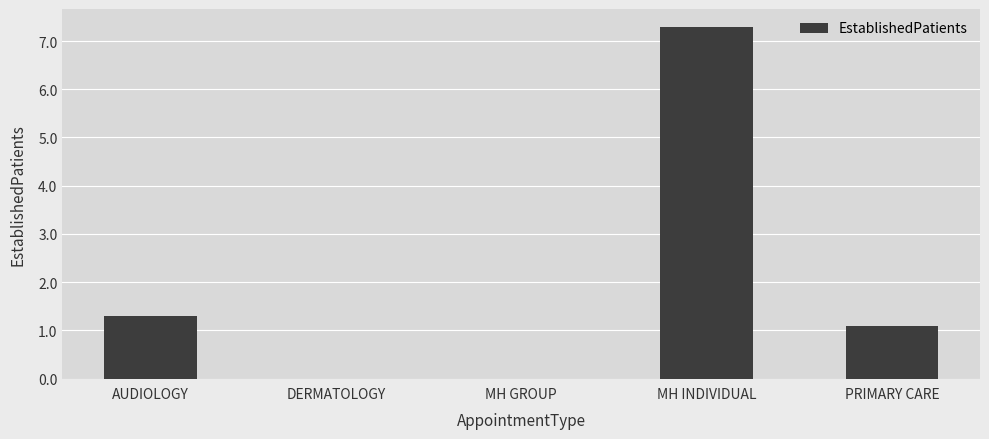

What is the average value?

1.9